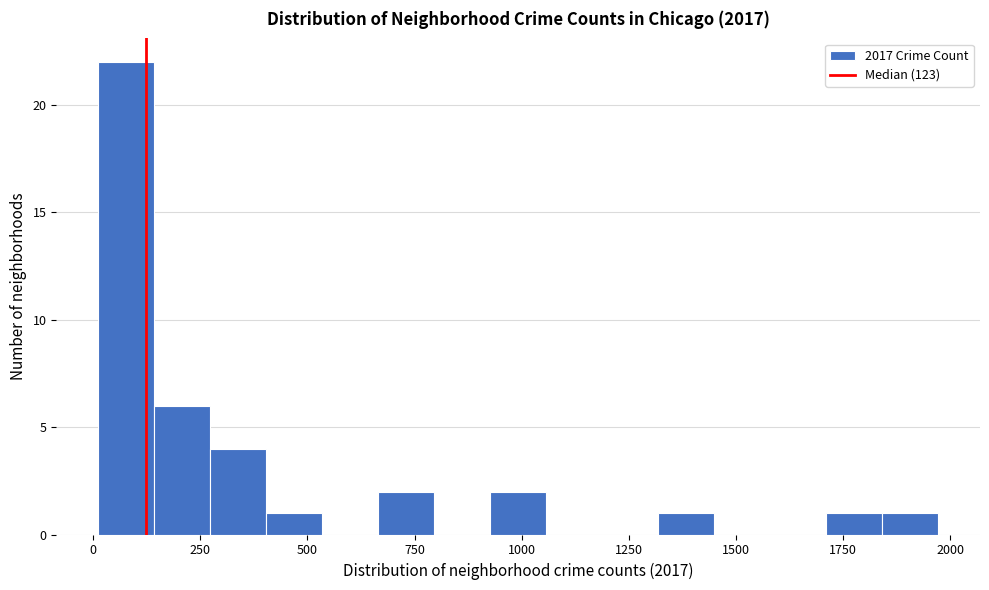

Read against the x-axis, roughly where is the centre of the tallest bar?

100